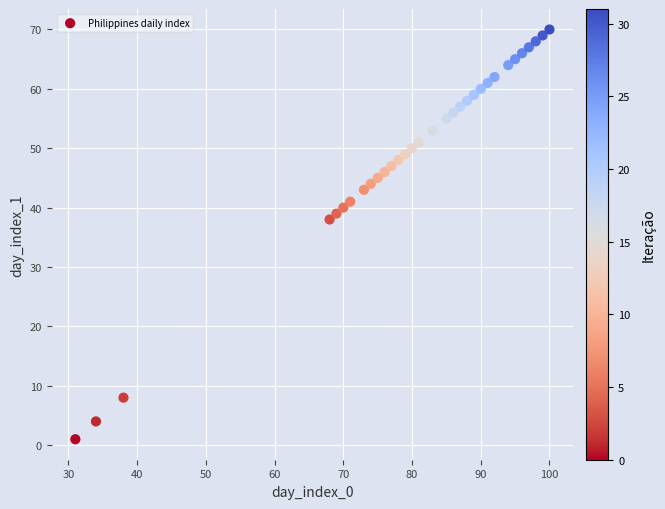

What Y value in the scatter plot is closest to 35?

38